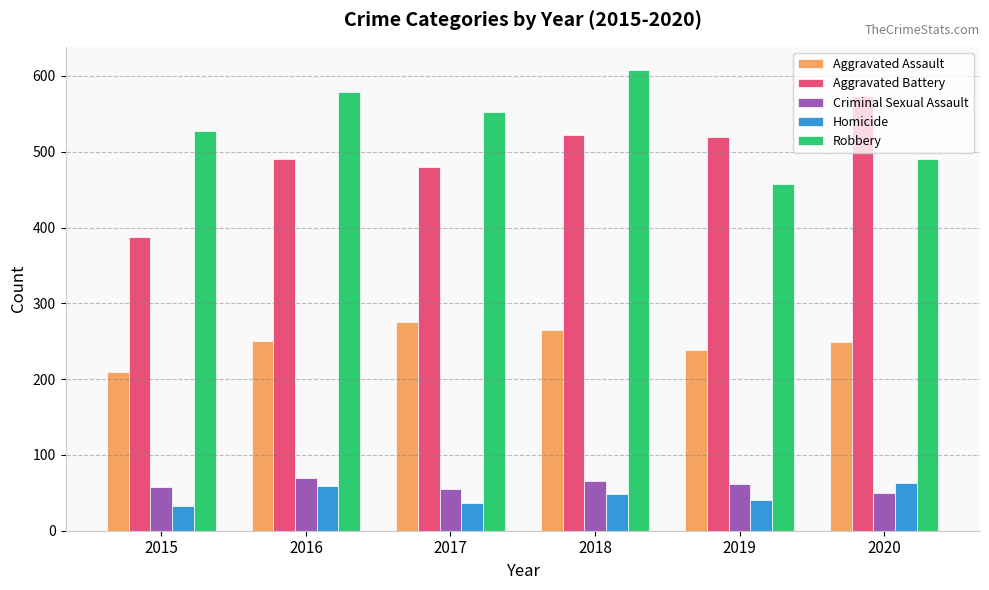

The value of Aggravated Battery at 2017 is 630. True or false?

False